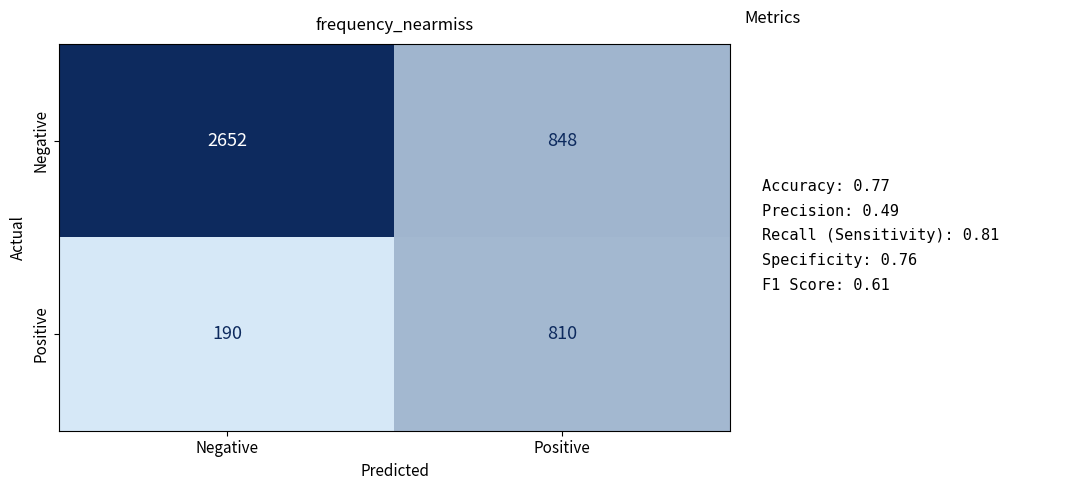

Reading left to right, list all the values displayed in this chart.

Negative: Negative=2652	Positive=848
Positive: Negative=190	Positive=810